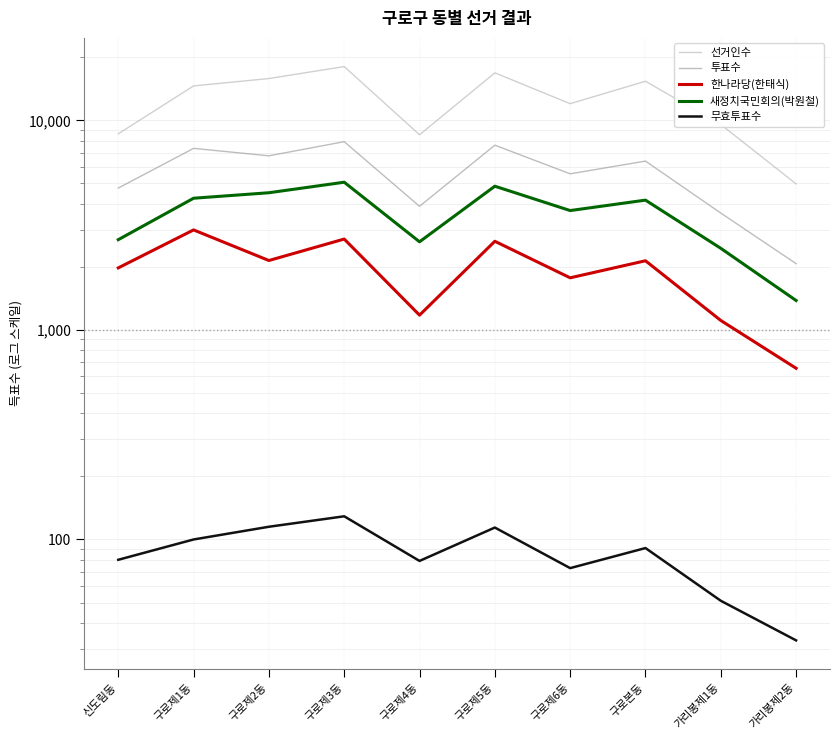

List the labels in order of 투표수 value, smallest first.

가리봉제2동, 가리봉제1동, 구로제4동, 신도림동, 구로제6동, 구로본동, 구로제2동, 구로제1동, 구로제5동, 구로제3동